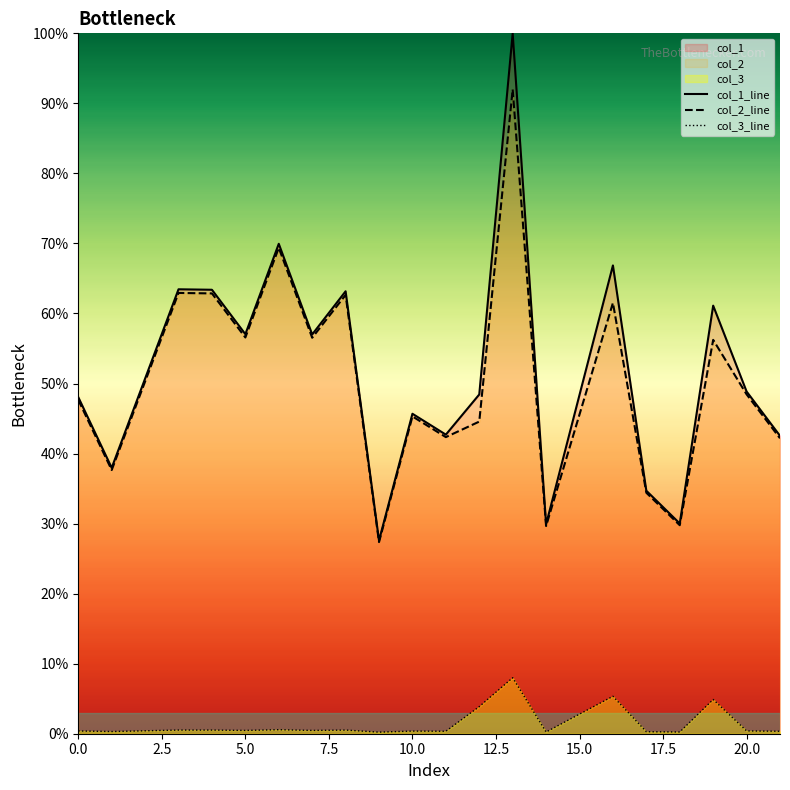

True or false: col_3_line and col_2_line cross at least once.

False